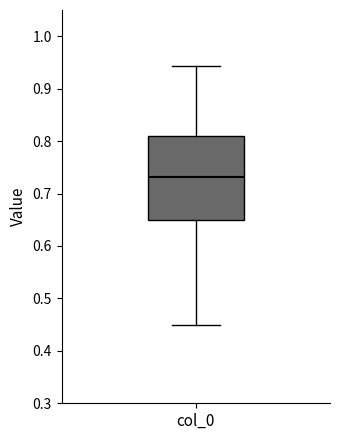

Transcribe this box plot: give where the median line is, the range the box spans, and where the two whiskers end, as read against the y-axis. The values are not printed on the chart, so give them approximately, as read against the axis.

median 0.73, box 0.65 to 0.81, whiskers 0.45 to 0.94